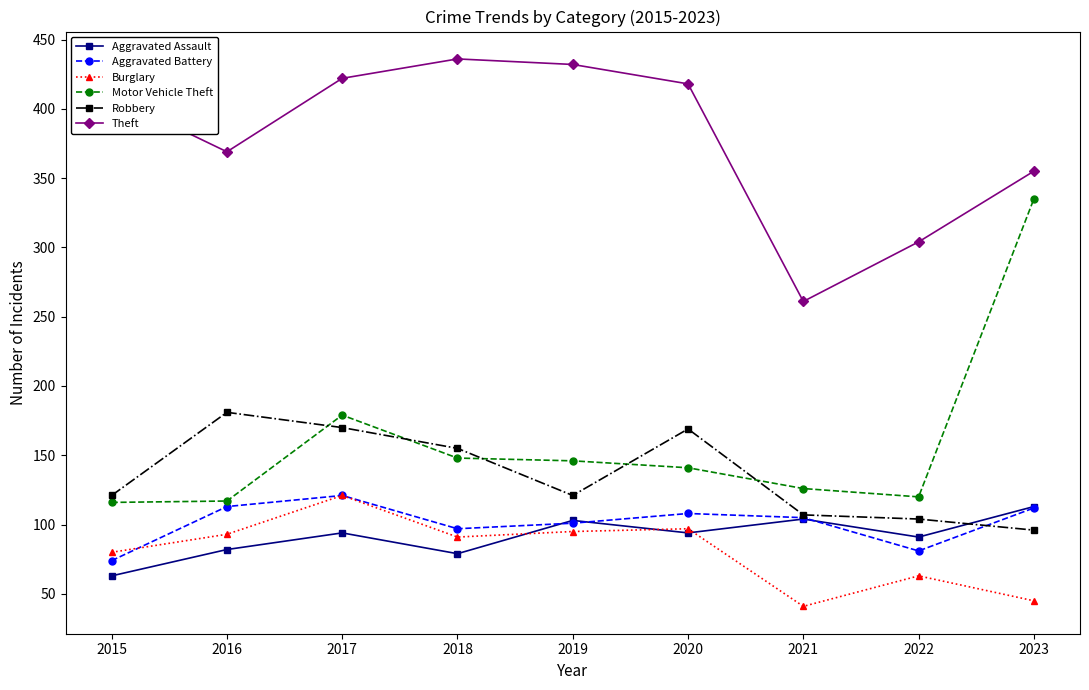

What are all the series names shown in the legend?

Aggravated Assault, Aggravated Battery, Burglary, Motor Vehicle Theft, Robbery, Theft